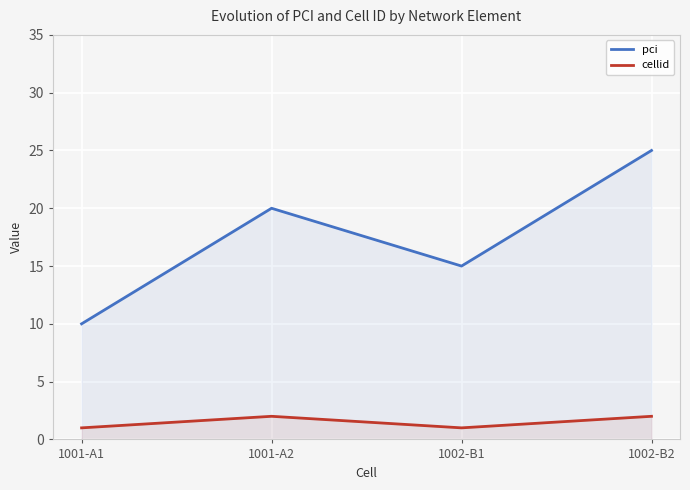

What is the label of the 4th point from the left?

1002-B2